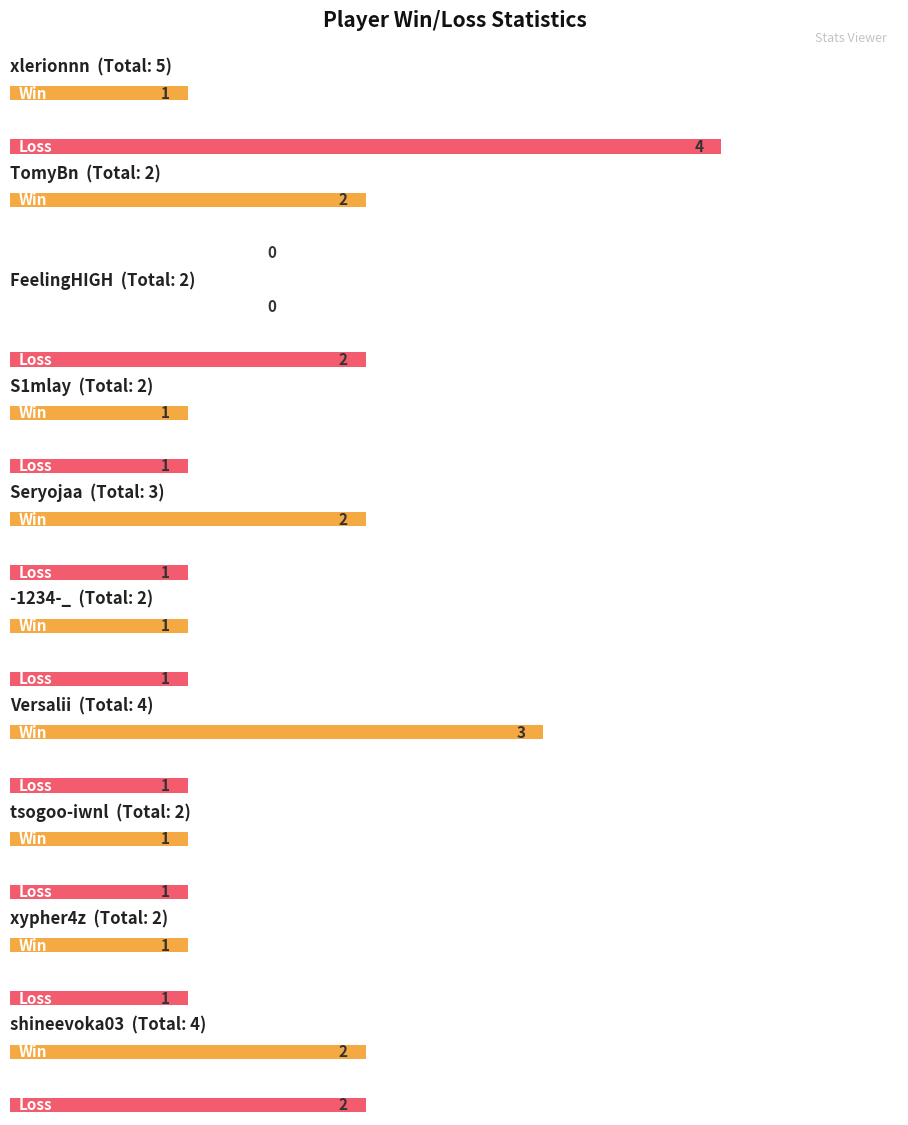

What are all the series names shown in the legend?

Win, Loss